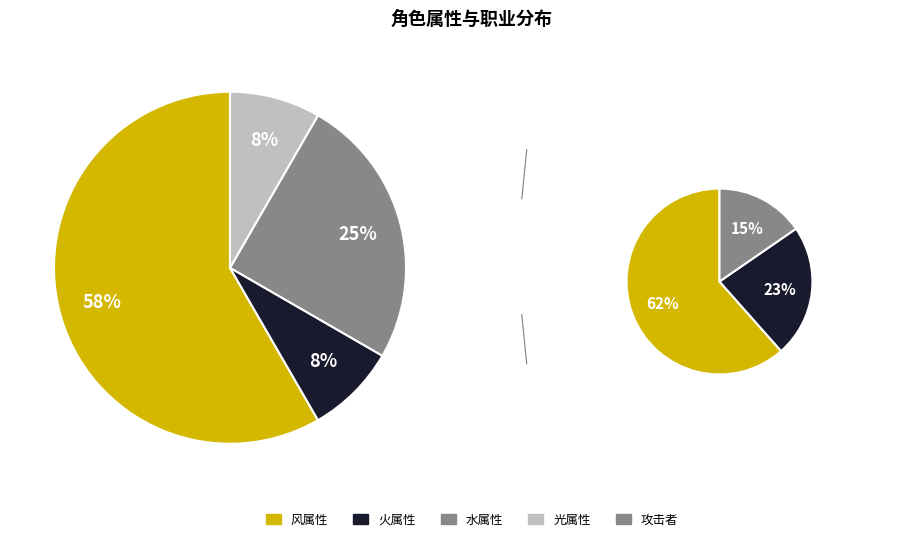

Which category accounts for the majority?

风属性